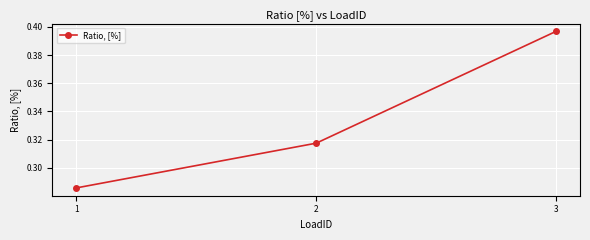

What is the sum of all values?

1.0